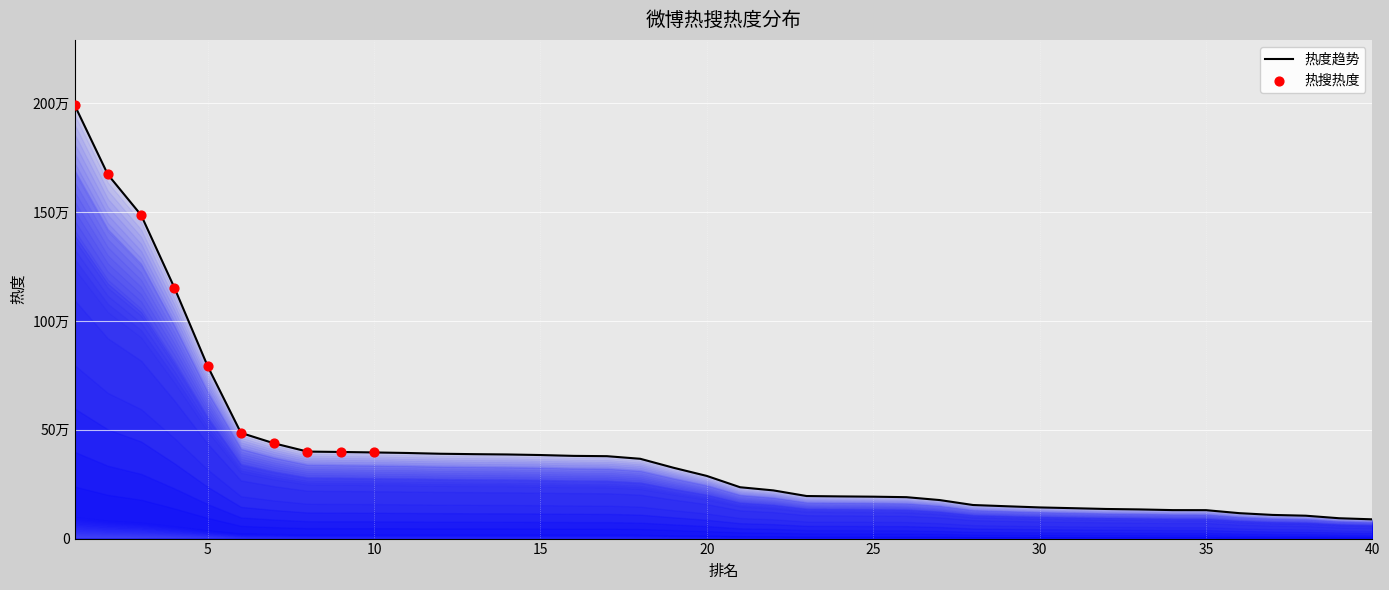

What is the change in value from 14 to 24?

-192636